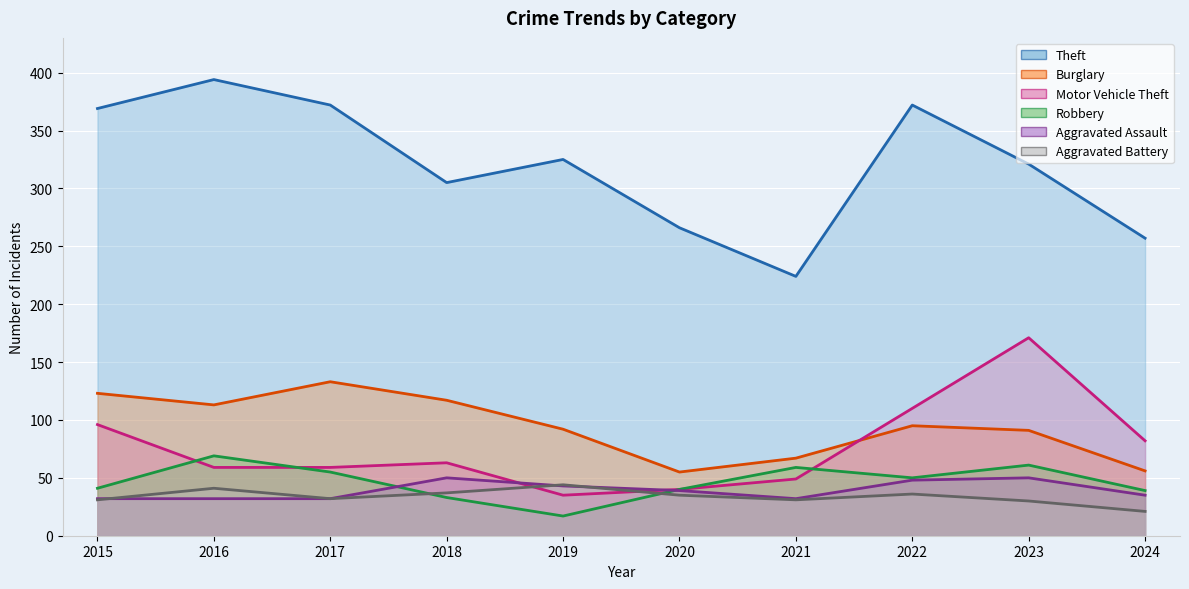

What is the maximum value for Theft?

394